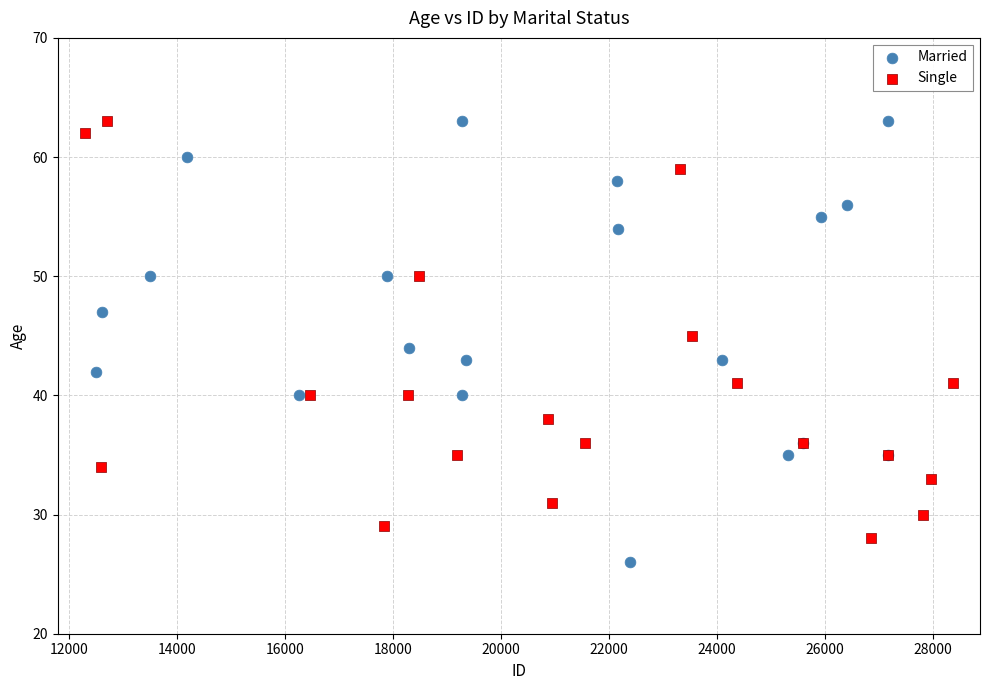

Which series reaches the minimum Y coordinate?

Married